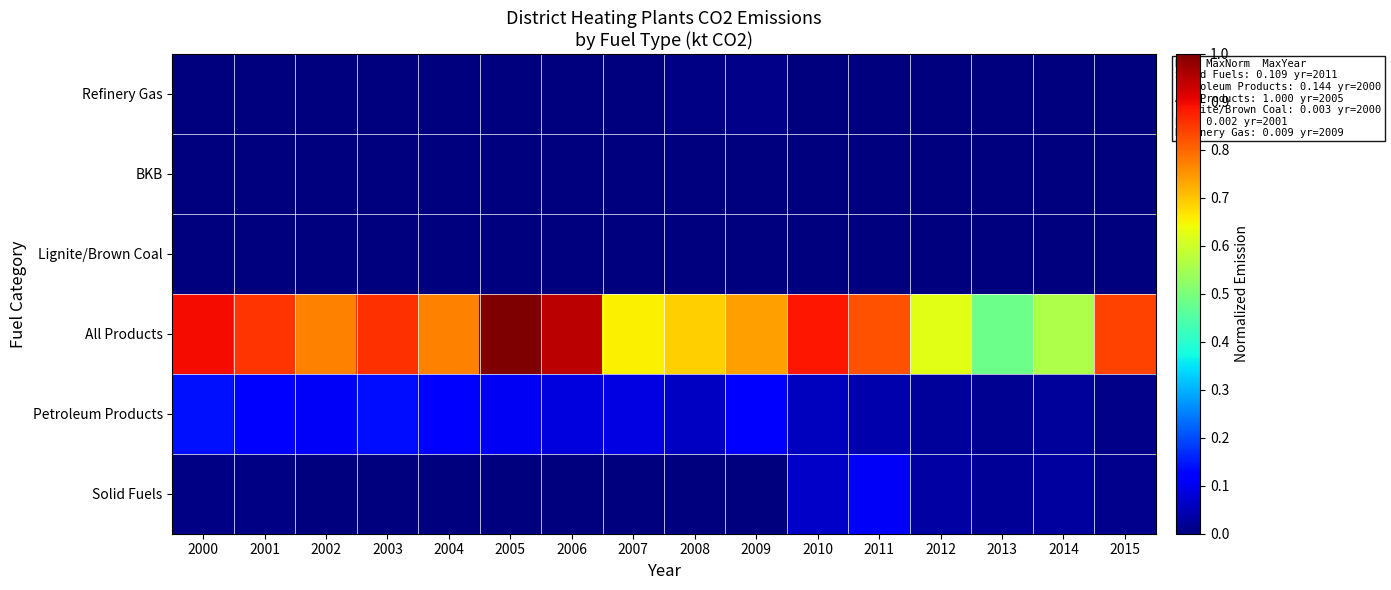

How many distinct data groups are displayed?

6